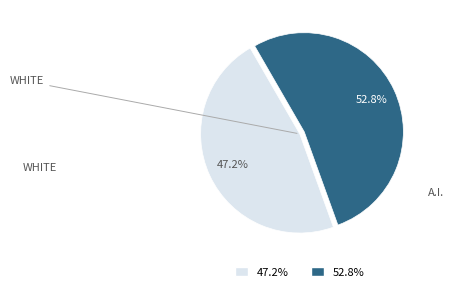

Which slice is the smallest?

WHITE